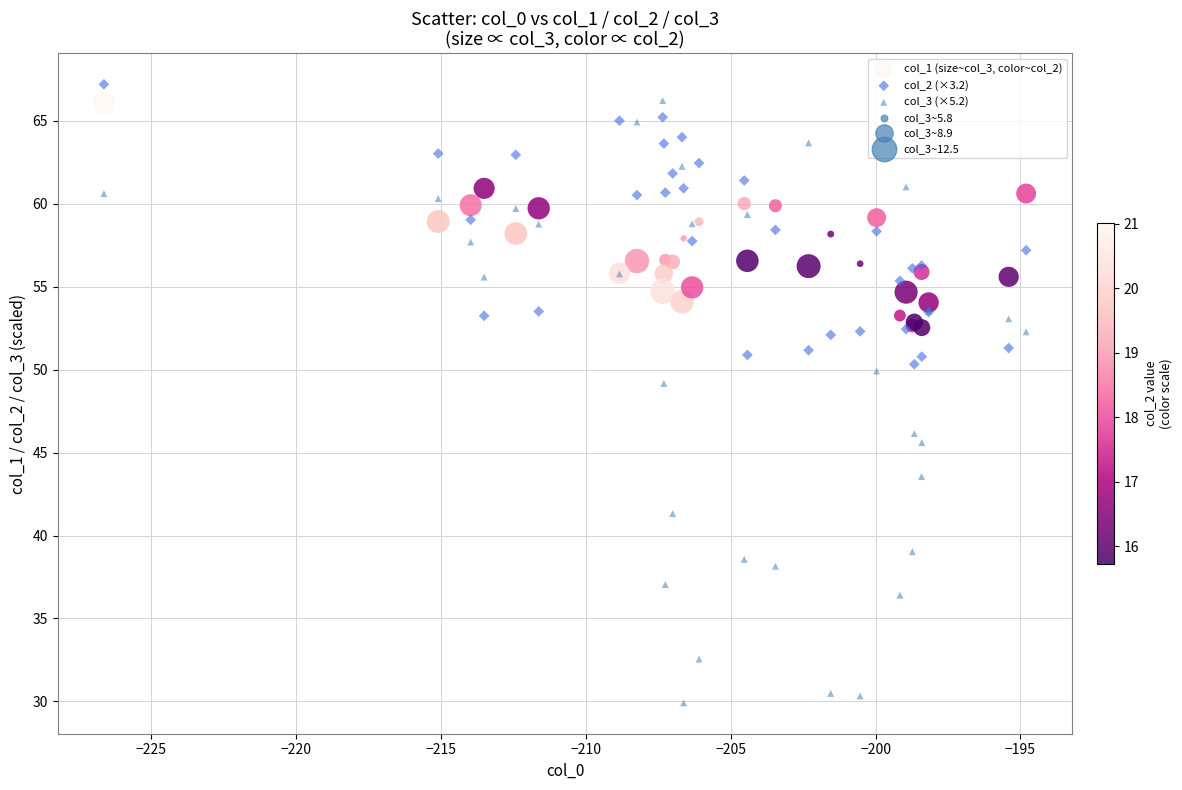

Which series reaches the minimum Y coordinate?

col_3 (×5.2)